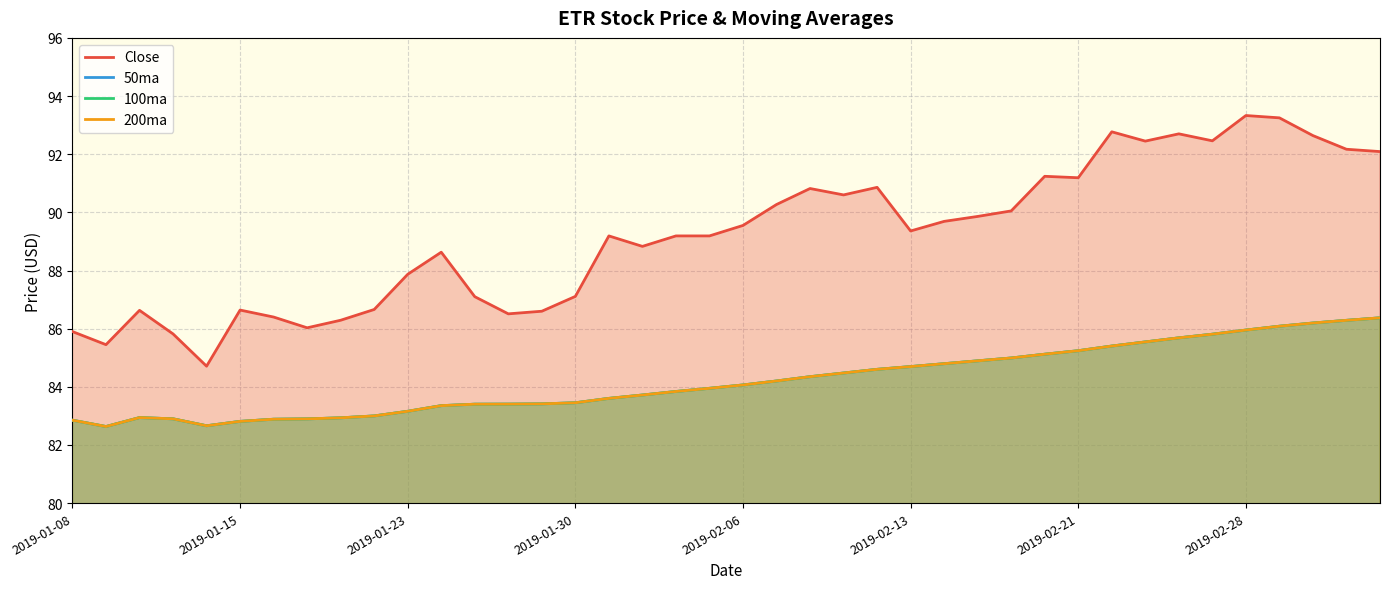

List the series in order of their peak value, highest first.

Close, 50ma, 100ma, 200ma